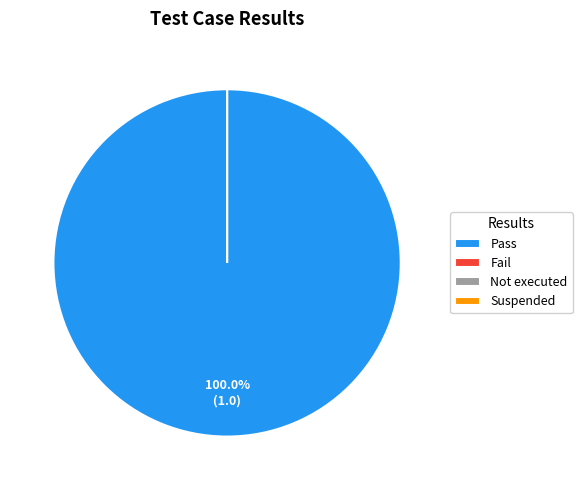

Is it true that Not executed is 13% of the pie?

False